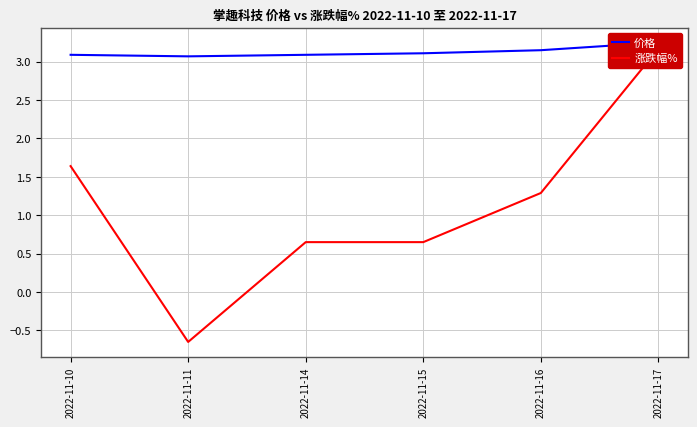

At which label does 涨跌幅% reach its peak?

2022-11-17